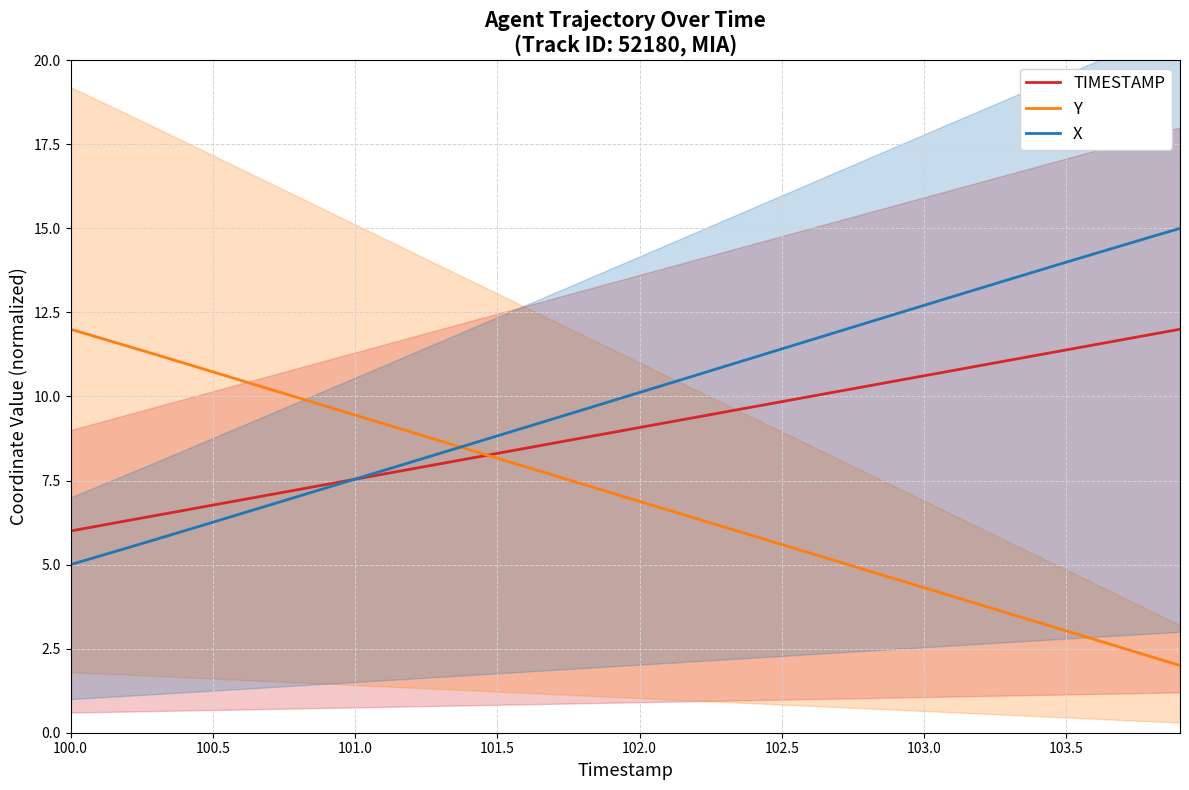

List the series in order of their overall mean, highest first.

X, TIMESTAMP, Y